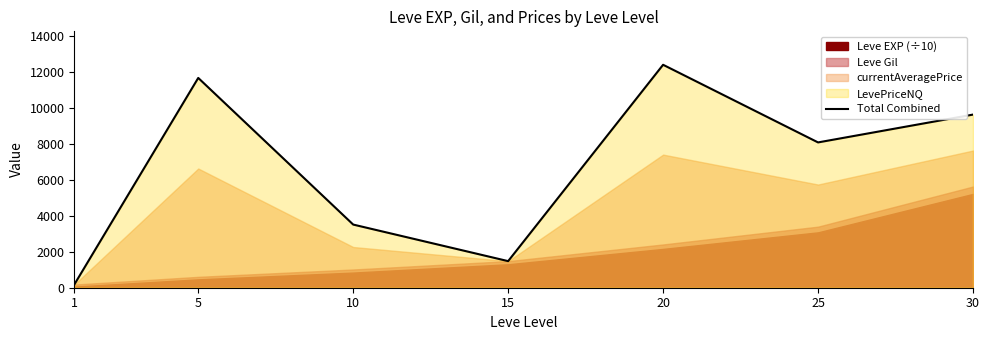

Reading left to right, extract all data points from this chart.

175	11676	3515	1480	12408	8087	9636